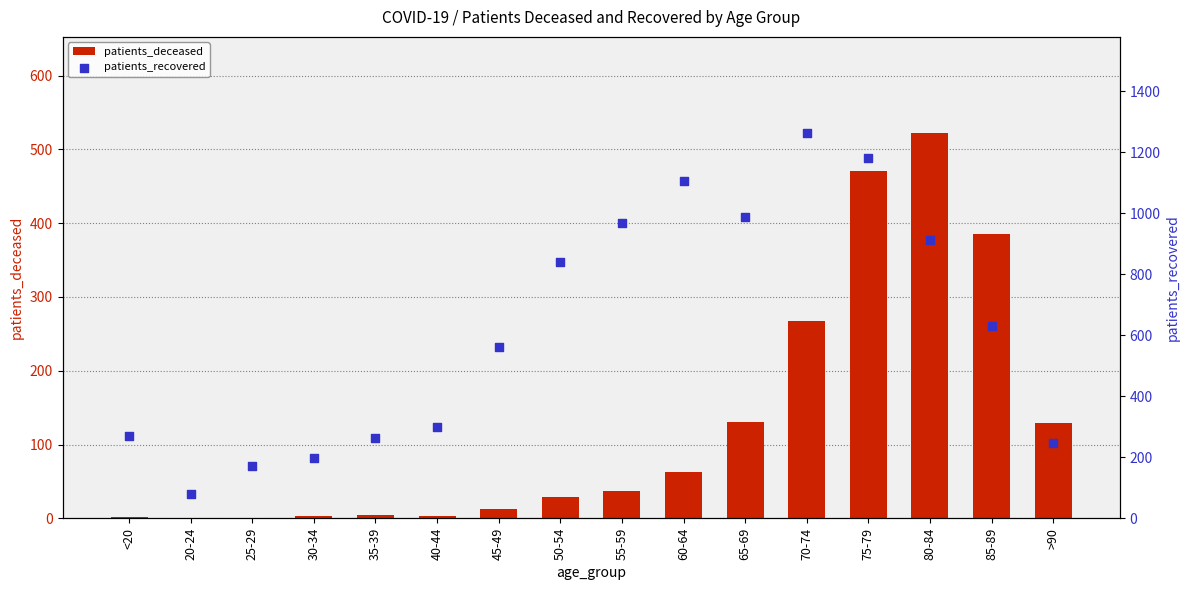

Is the value of patients_recovered at 85-89 greater than the value of patients_deceased at 80-84?

Yes